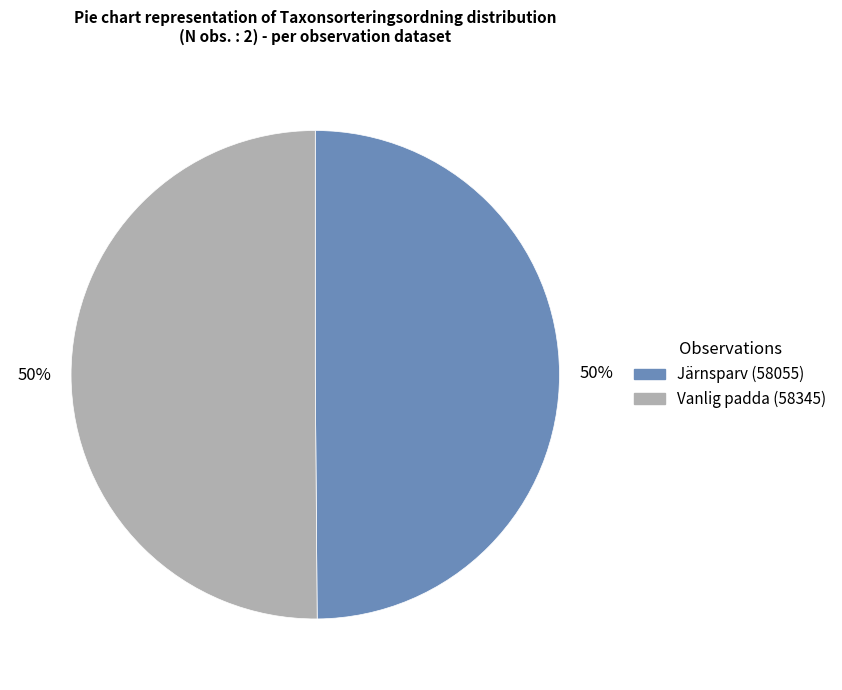

Is it true that Vanlig padda (58345) is 50% of the pie?

True